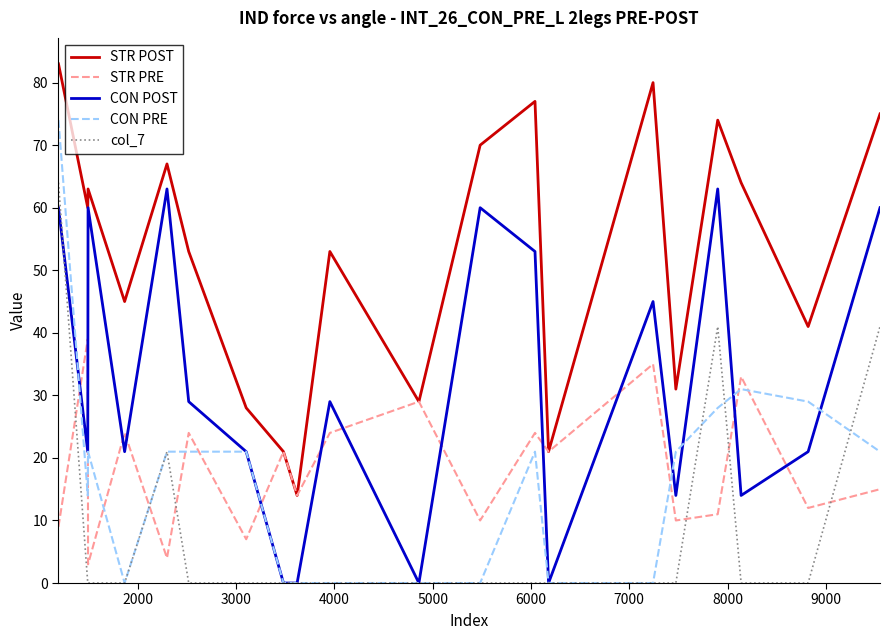

Reading left to right, what are all the values shown in this chart?

STR POST: 83	60	63	45	67	53	28	21	14	53	29	70	77	21	80	31	74	64	41	75
STR PRE: 9	39	3	24	4	24	7	21	14	24	29	10	24	21	35	10	11	33	12	15
CON POST: 60	21	60	21	63	29	21	0	0	29	0	60	53	0	45	14	63	14	21	60
CON PRE: 74	14	21	0	21	21	21	0	0	0	0	0	21	0	0	21	28	31	29	21
col_7: 64	0	0	0	21	0	0	0	0	0	0	0	0	0	0	0	41	0	0	41